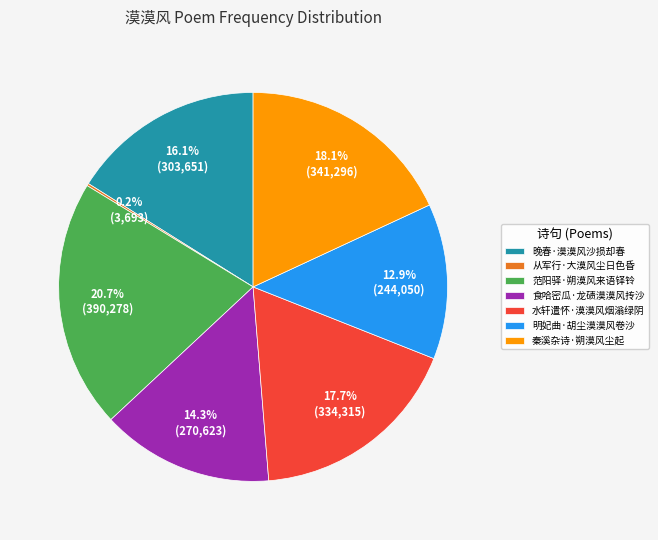

The 水轩遣怀·漠漠风烟滃绿阴 slice represents 12% of the pie. True or false?

False